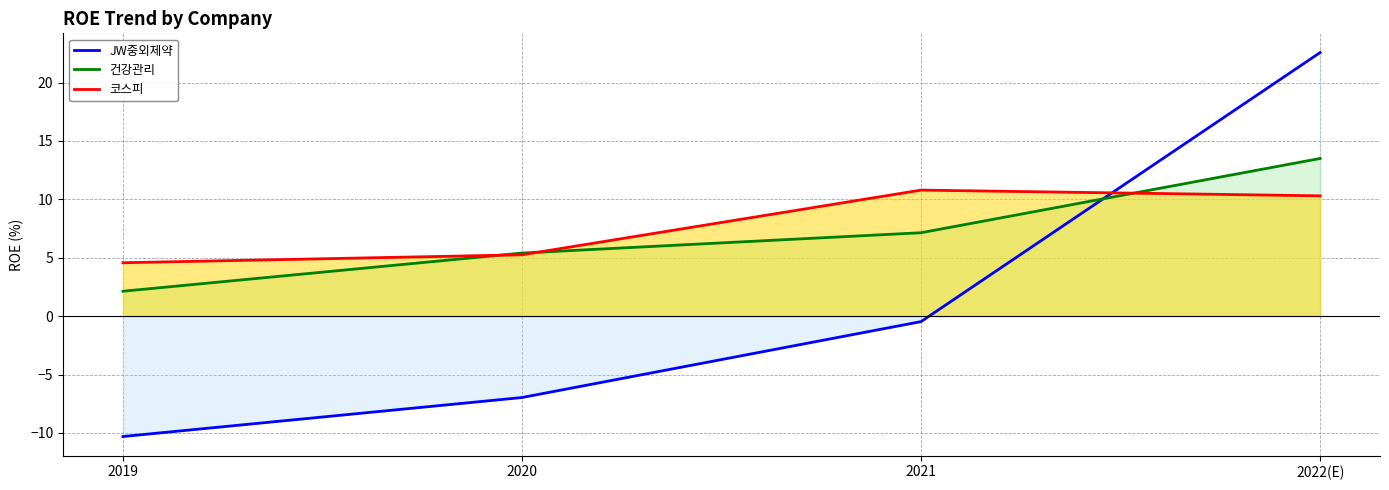

What is the label of the 1st point from the right?

2022(E)